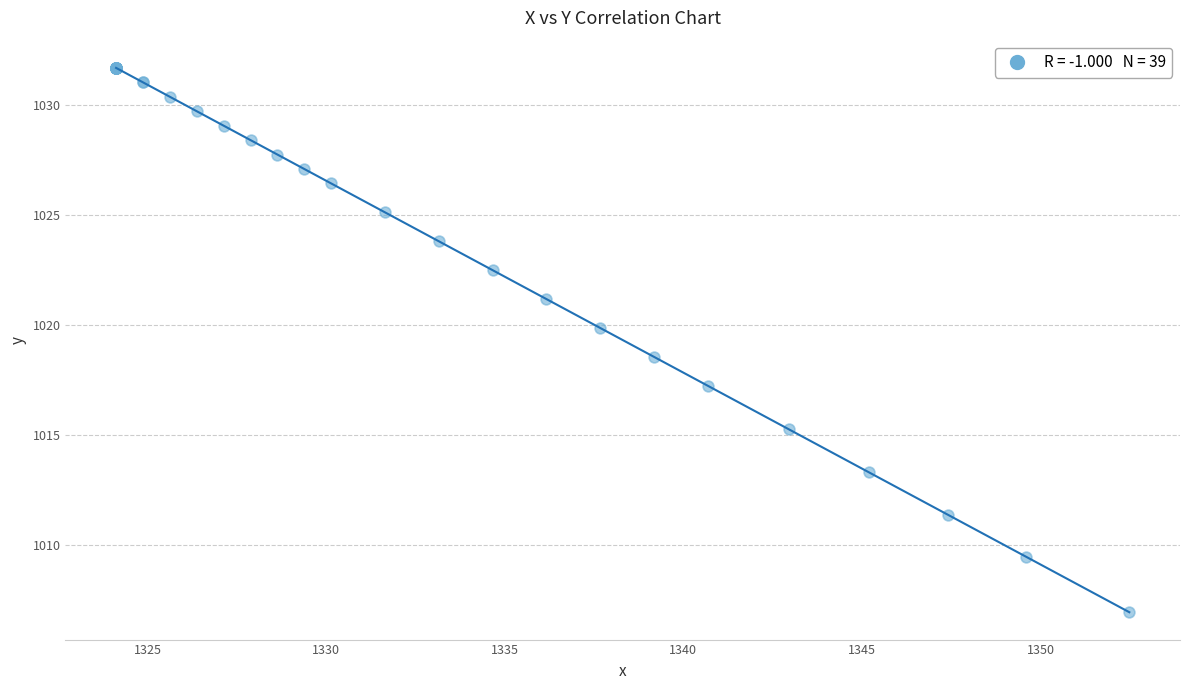

What Y value in the scatter plot is closest to 1019?

1018.6